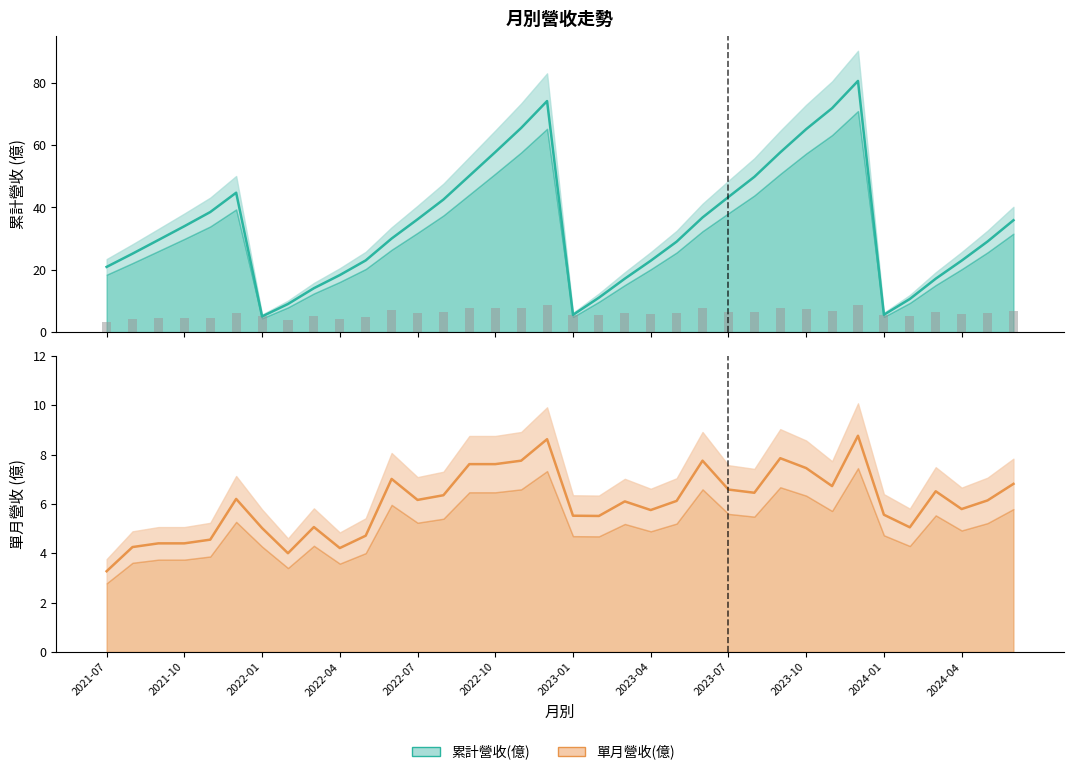

The value of 累計營收(億) at 2023-08 is 25.3. True or false?

False